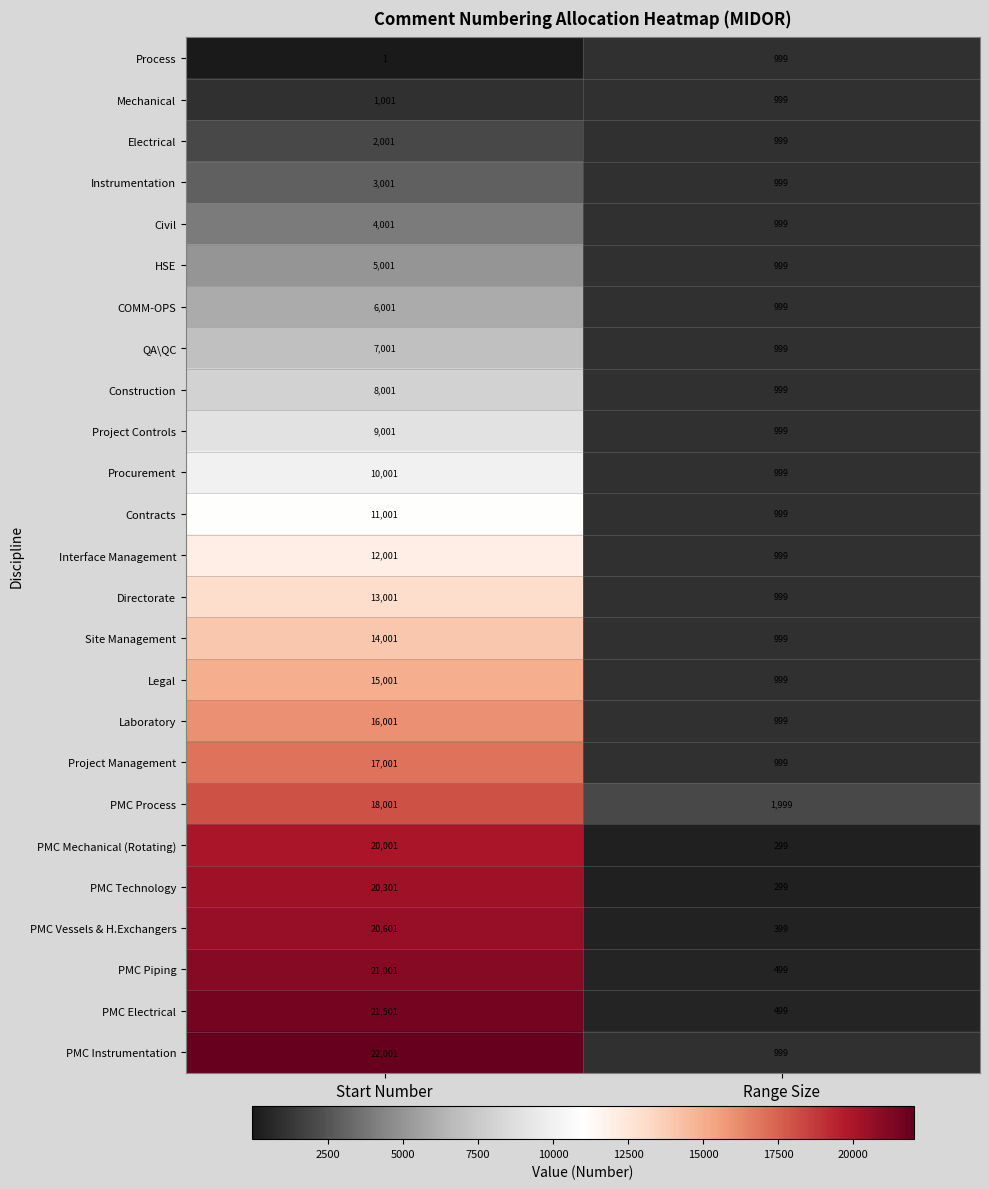

What is the difference between the highest and lowest values at Range Size?

1700